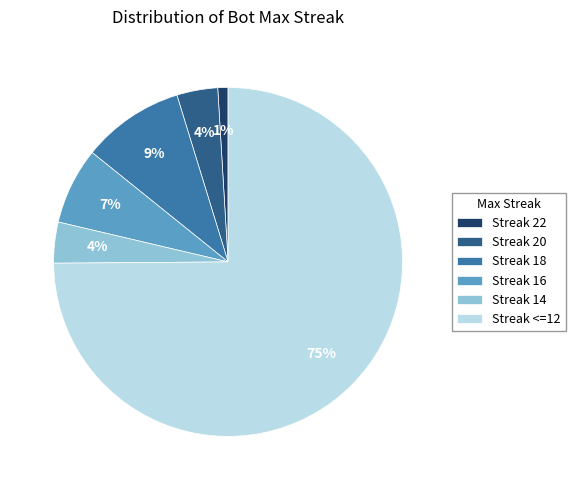

Is there any slice that represents more than half of the pie?

Yes